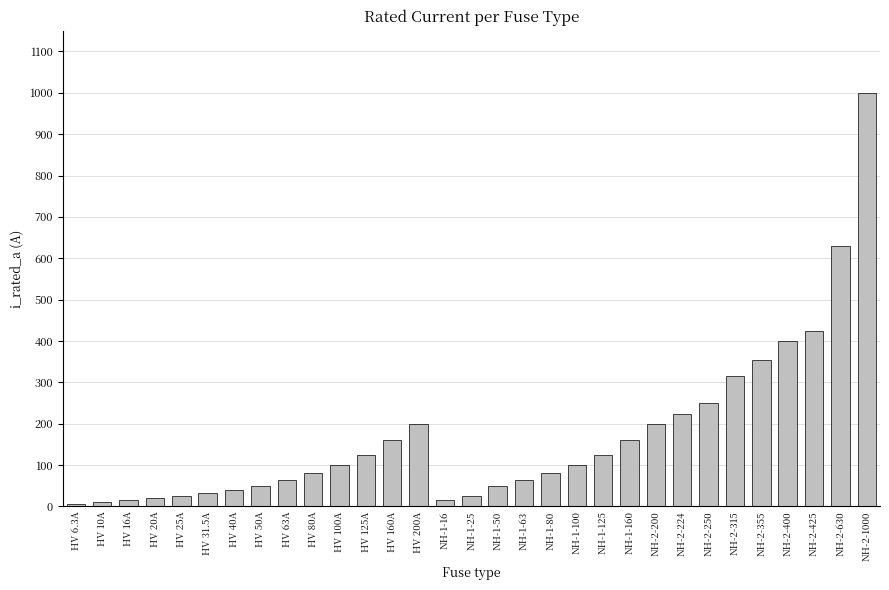

The chart shows a value of 42.6 at HV 125A. True or false?

False